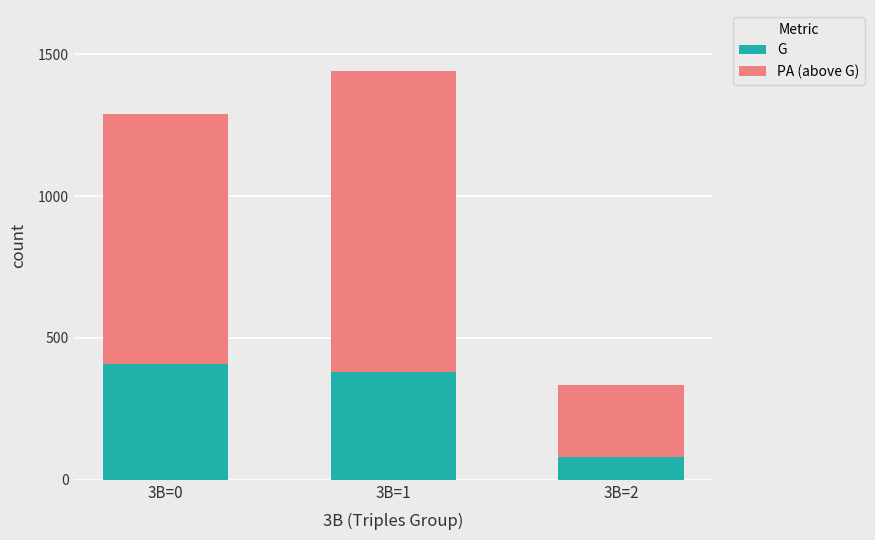

At which label does G reach its minimum?

3B=2